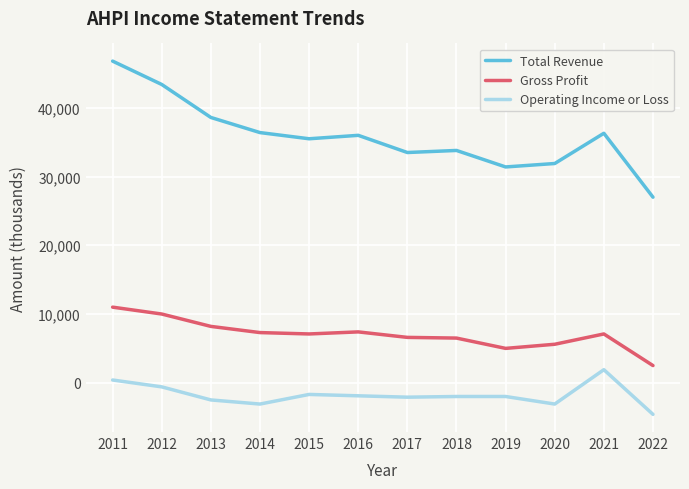

What is the maximum value for Operating Income or Loss?

1900